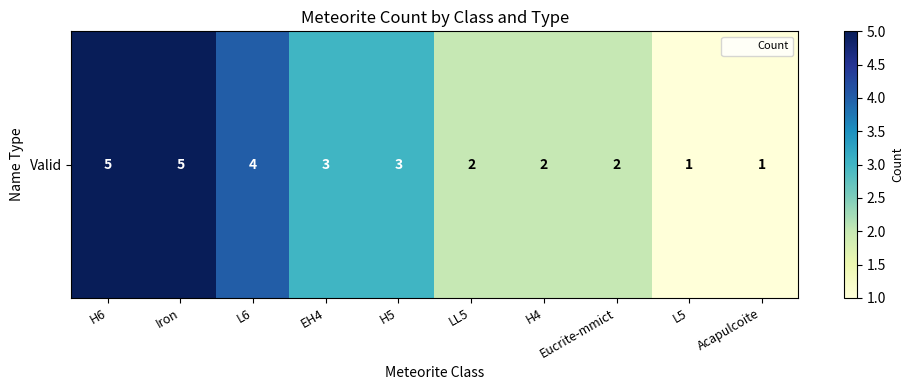

What is the change in value from H6 to L6?

-1